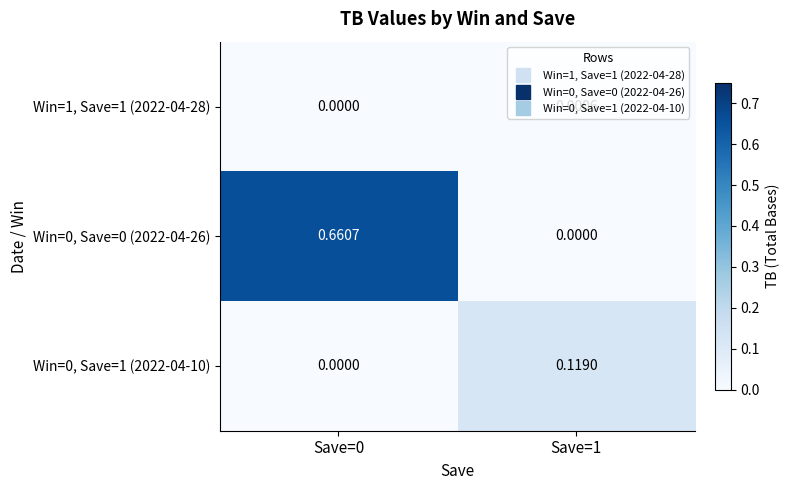

Is the value of Win=0, Save=0 (2022-04-26) at Save=1 greater than the value of Win=1, Save=1 (2022-04-28) at Save=1?

No